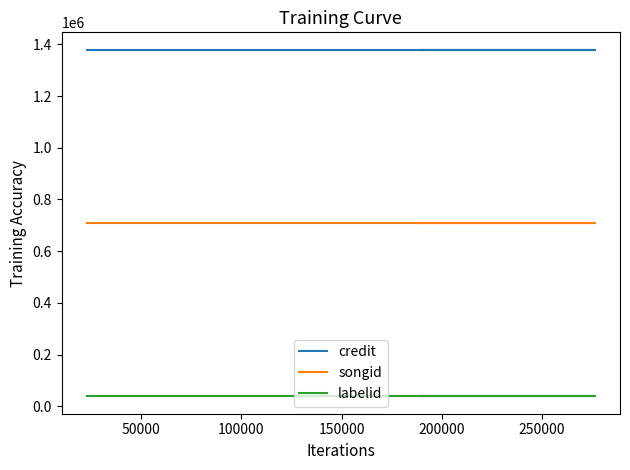

Between 100000 and 150000, which series saw the biggest shift?

credit